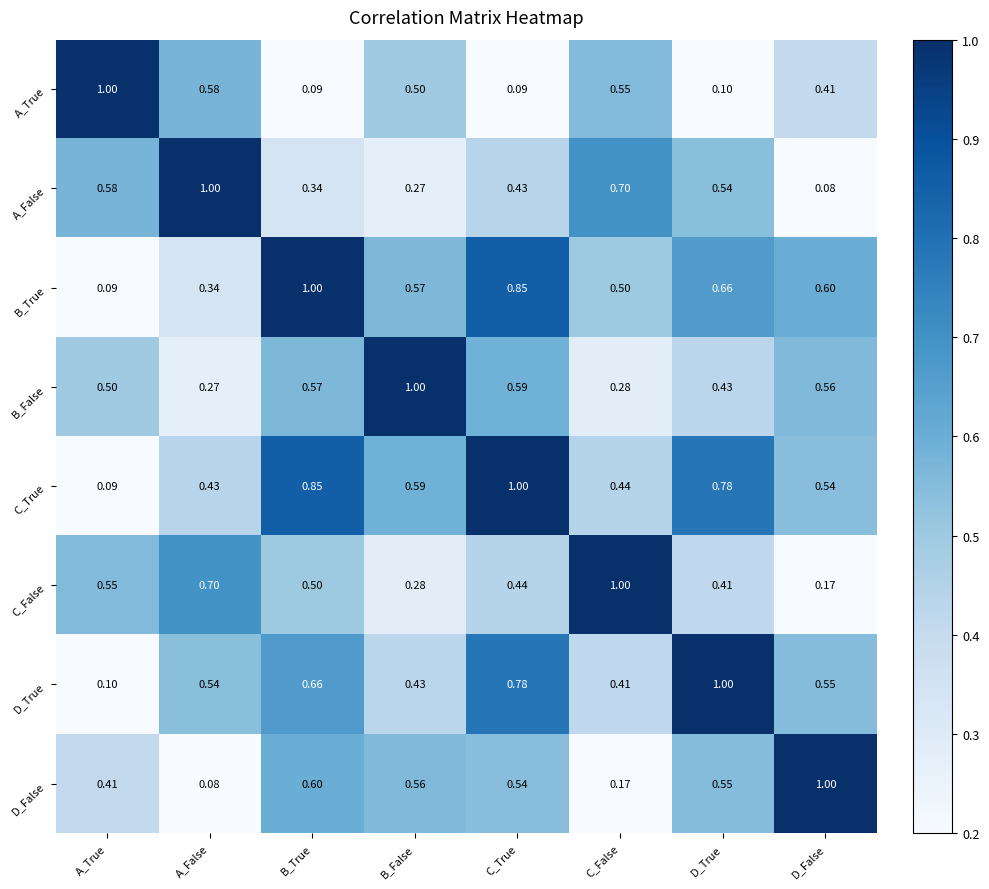

List the labels in order of B_False value, smallest first.

A_False, C_False, D_True, A_True, D_False, B_True, C_True, B_False